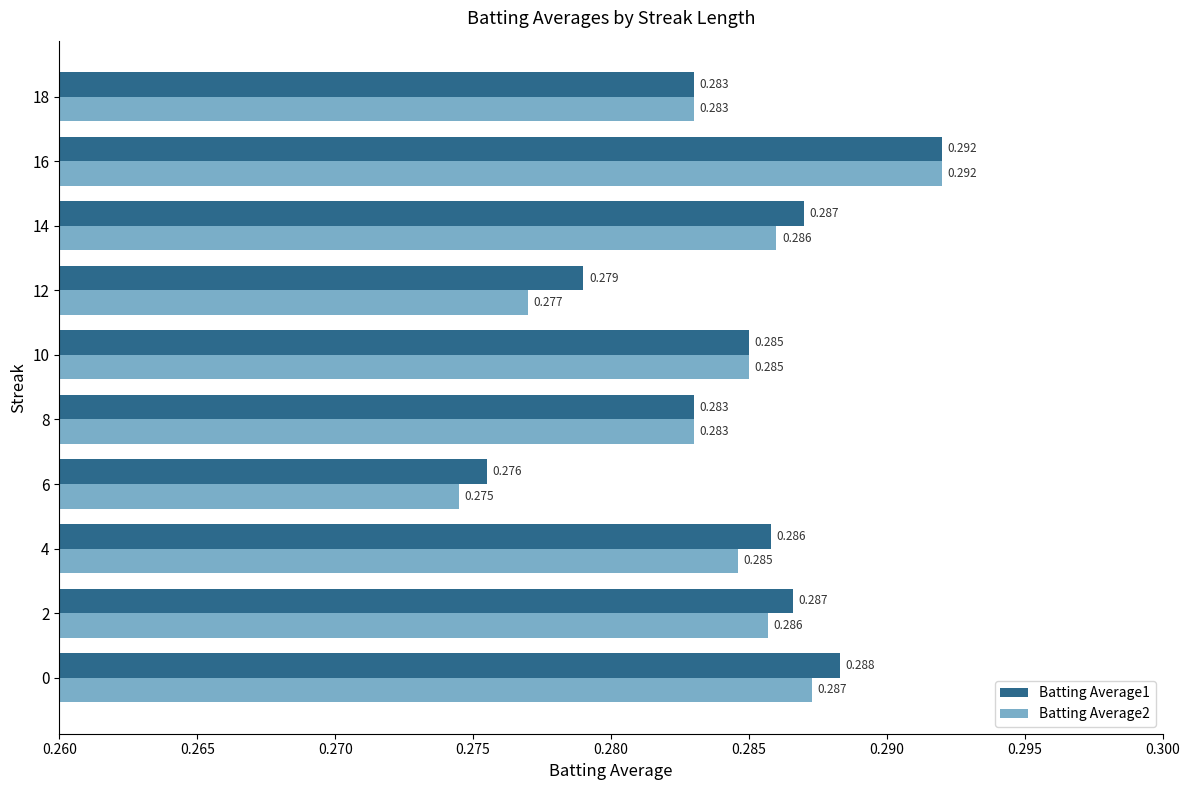

At which category does the chart reach its peak across all series?

16